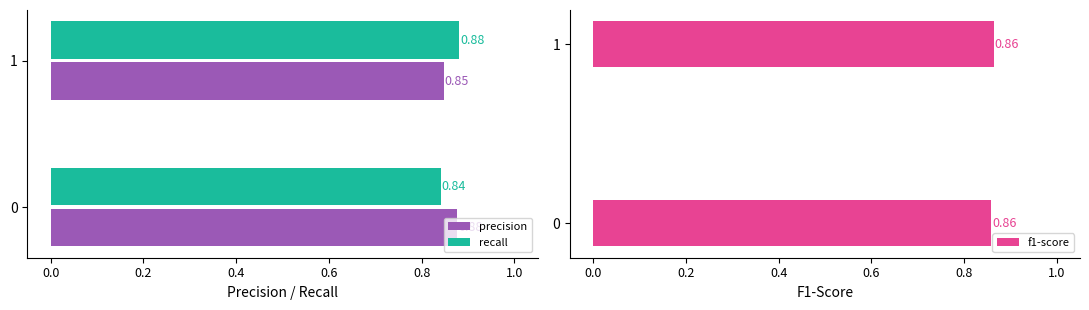

Is the value of precision at 0 greater than the value of recall at 0?

Yes